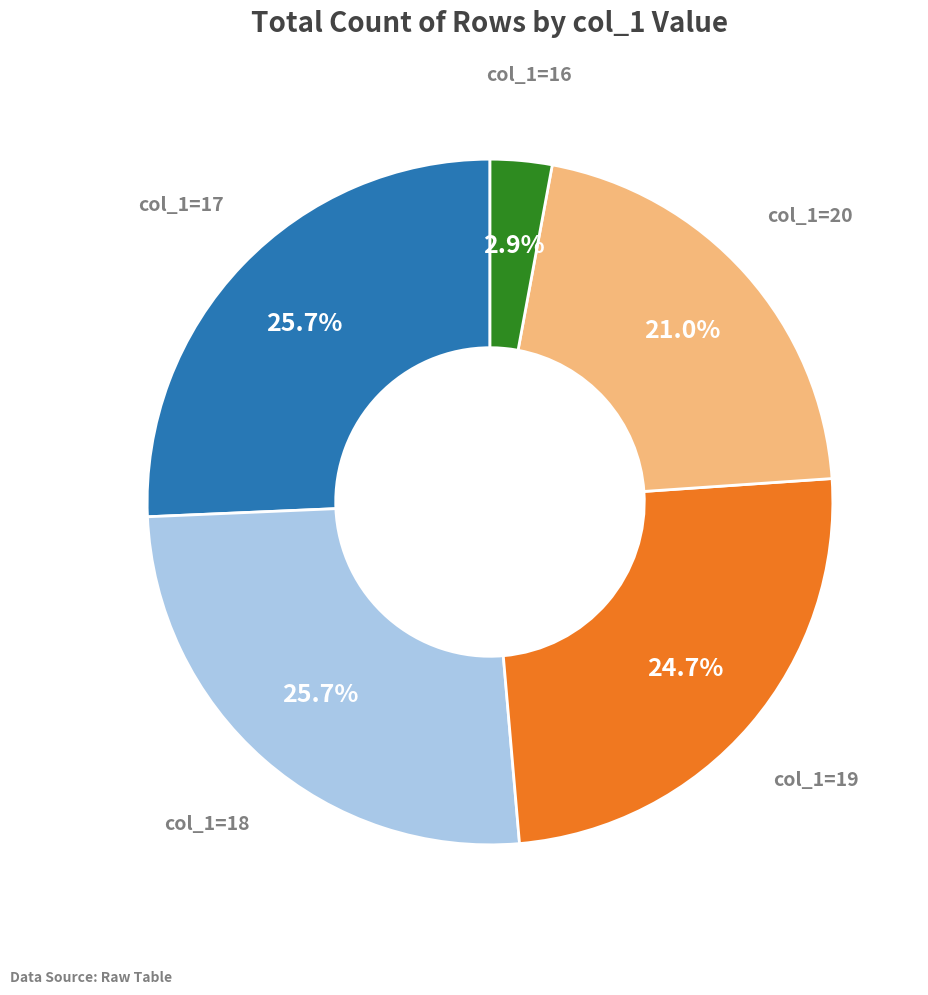

Do col_1=17 and col_1=19 together represent more than half of the pie?

Yes